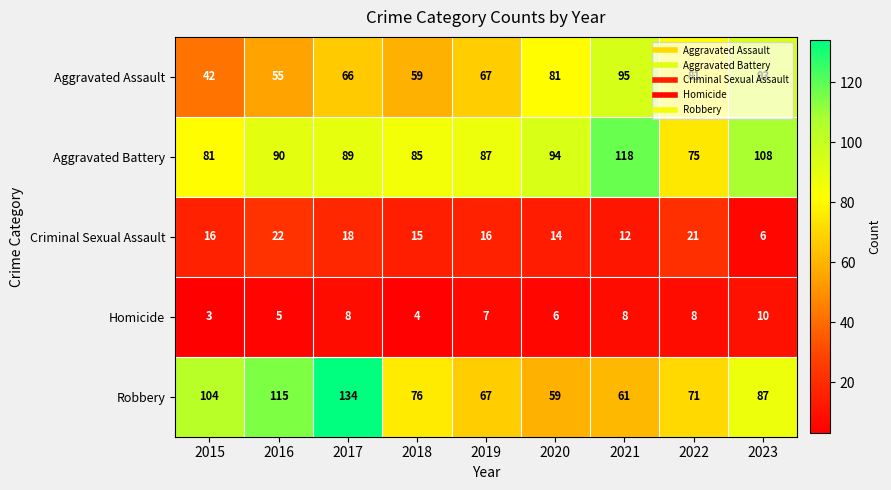

What is the sum of the Homicide values at 2019 and 2021?

15